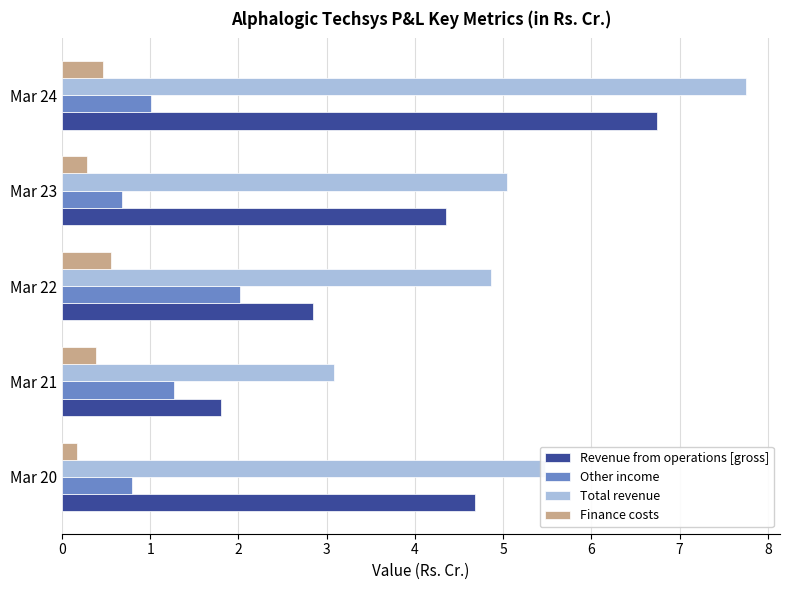

Rank the categories by Finance costs value from highest to lowest.

Mar 22, Mar 24, Mar 21, Mar 23, Mar 20